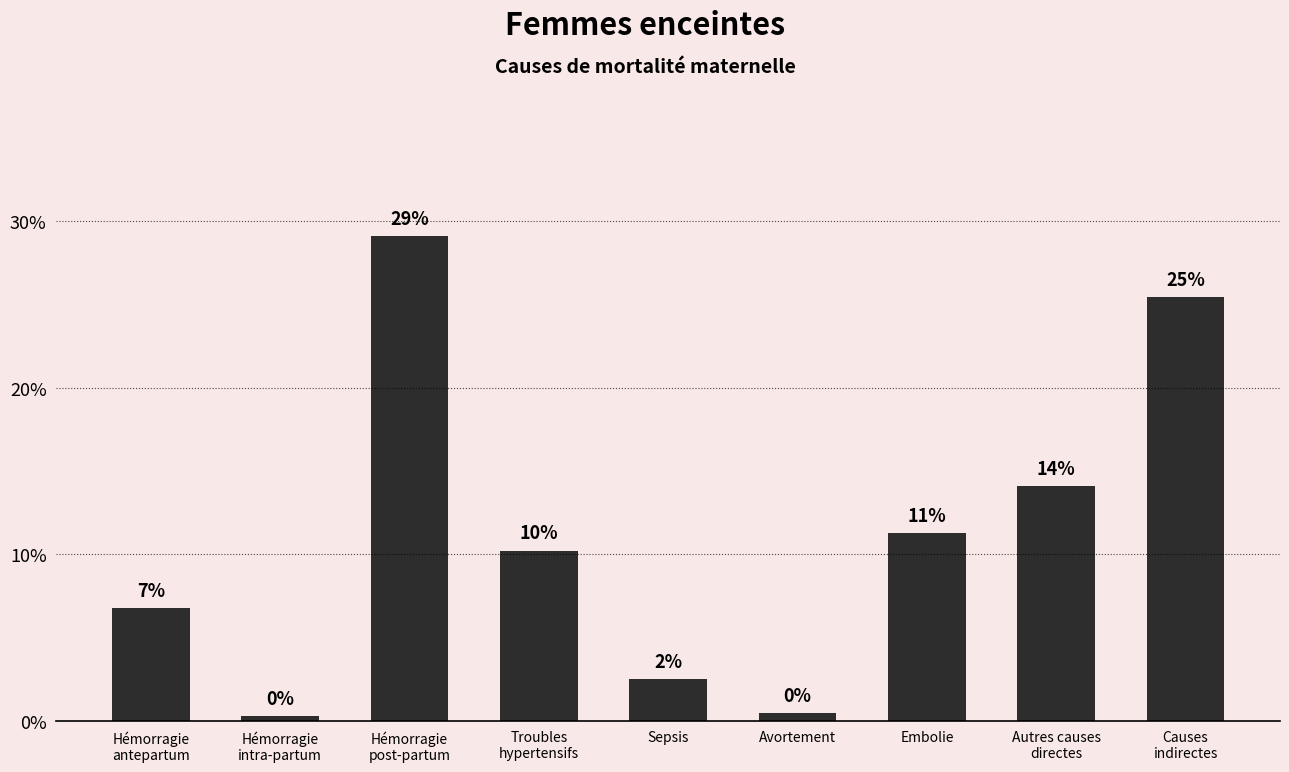

What is the difference between the second highest and second lowest values?

0.2